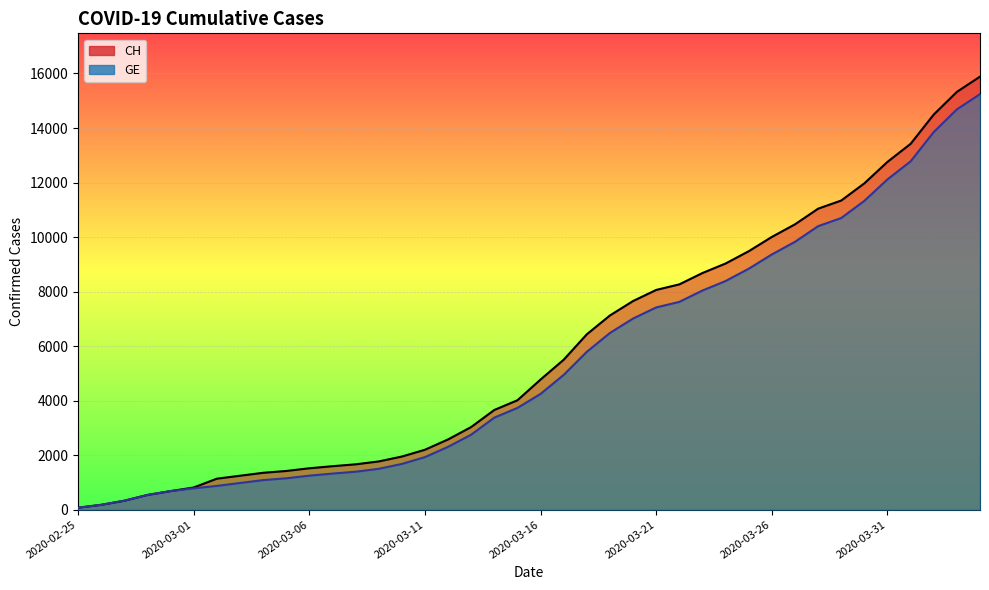

At which category is the sum across all series the highest?

2020-04-04